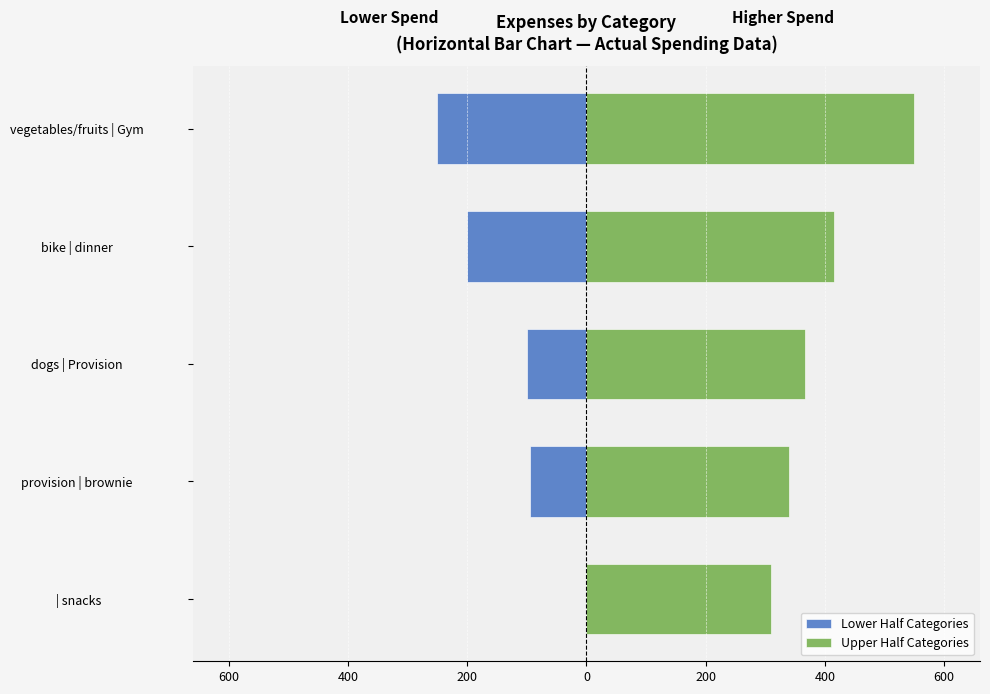

What is the difference between the maximum and second lowest values in the Lower Half Categories series?

200